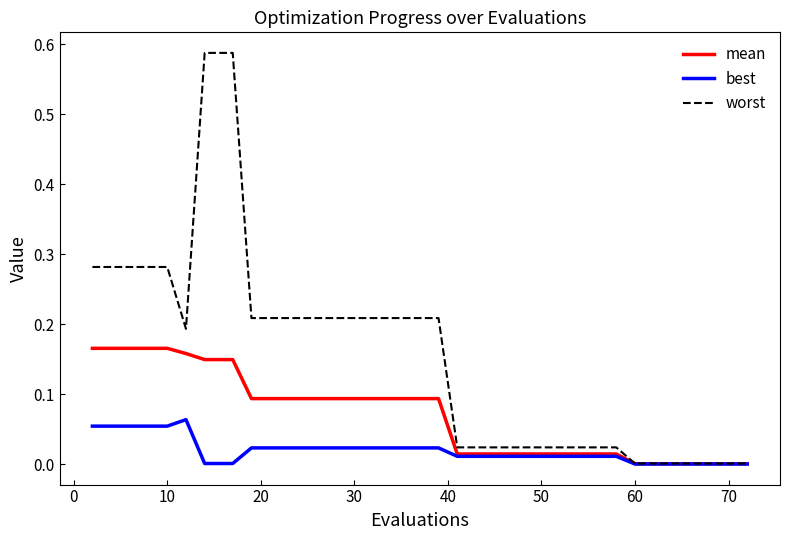

List the series in order of their peak value, highest first.

worst, mean, best